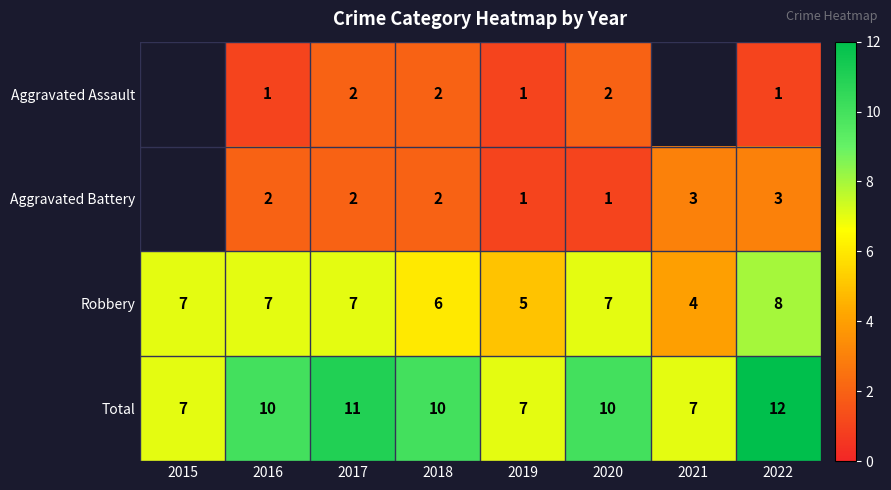

Rank the series by their average value, from lowest to highest.

Aggravated Assault, Aggravated Battery, Robbery, Total